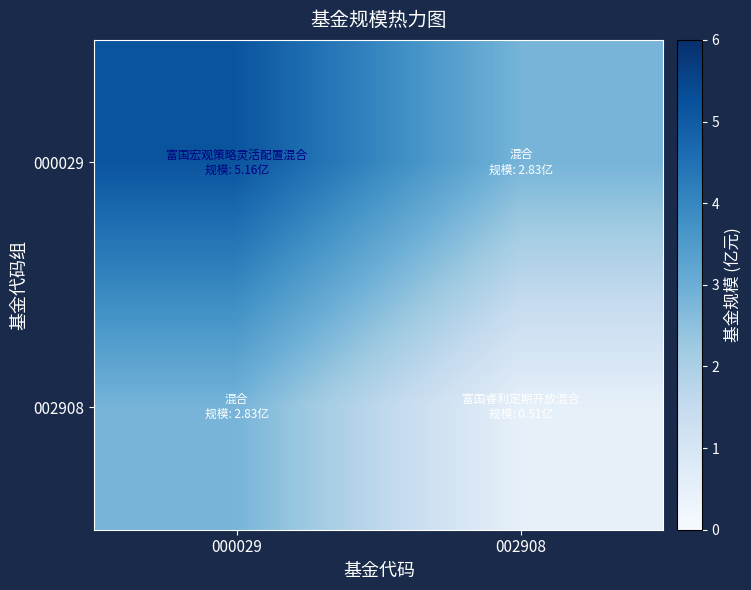

Which series changed the most between 000029 and 002908?

000029